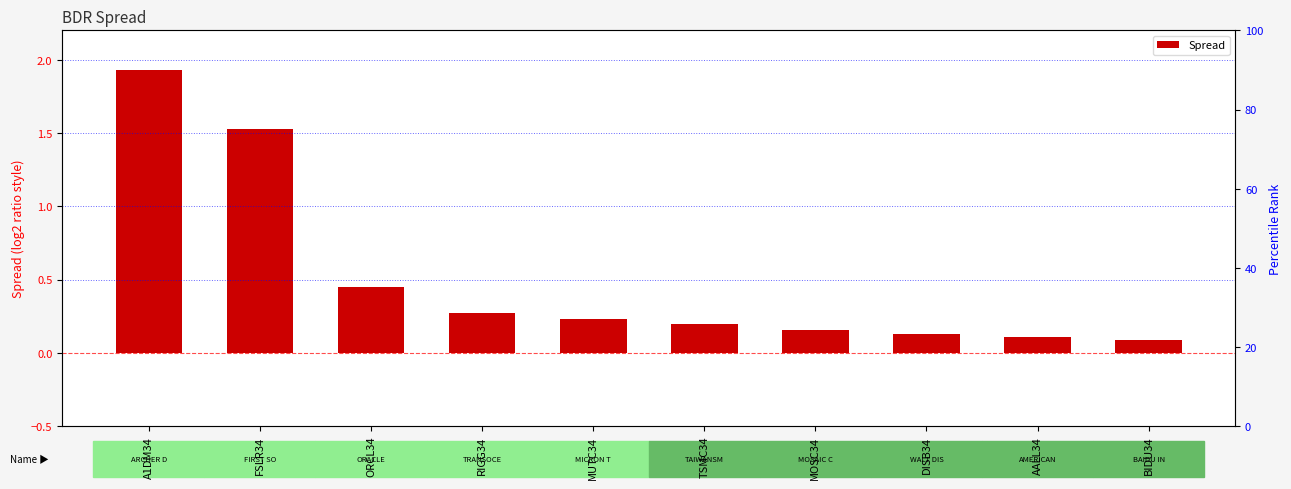

Does the chart contain stacked bars?

No